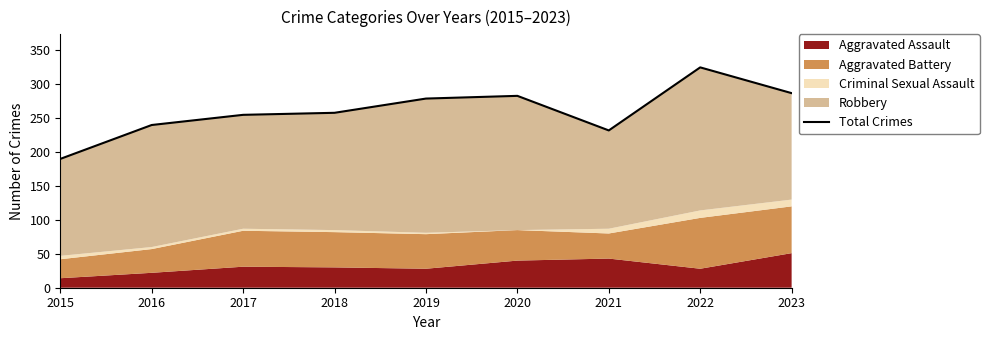

What is the difference between the second highest and second lowest values?

55